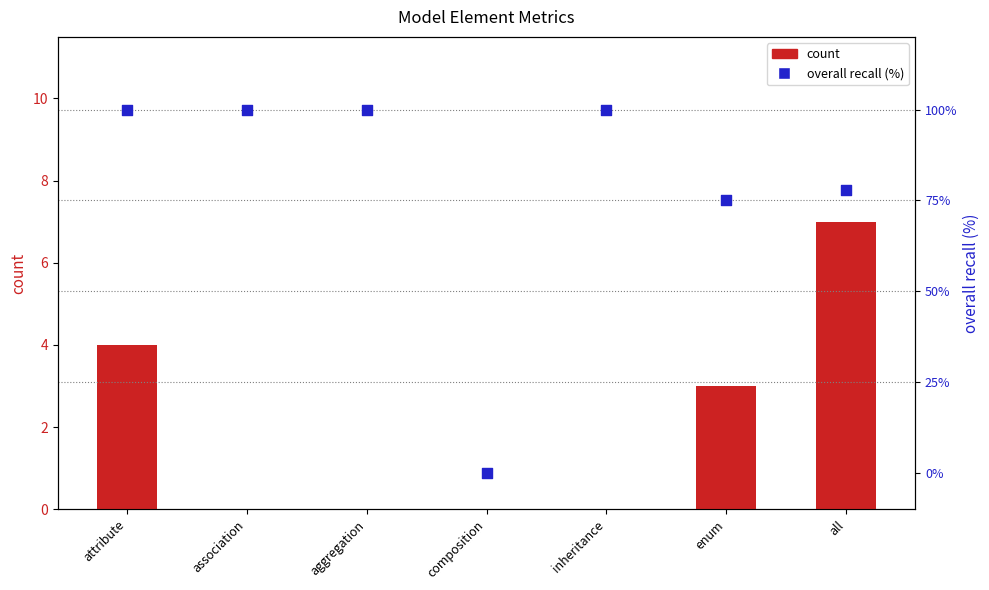

Which series has the largest total across all categories?

overall_recall (%)